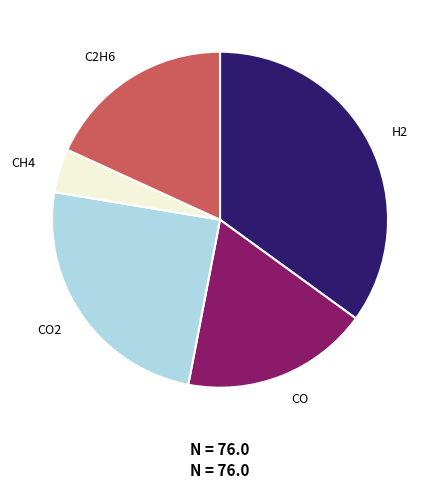

How many segments does this pie chart have?

5